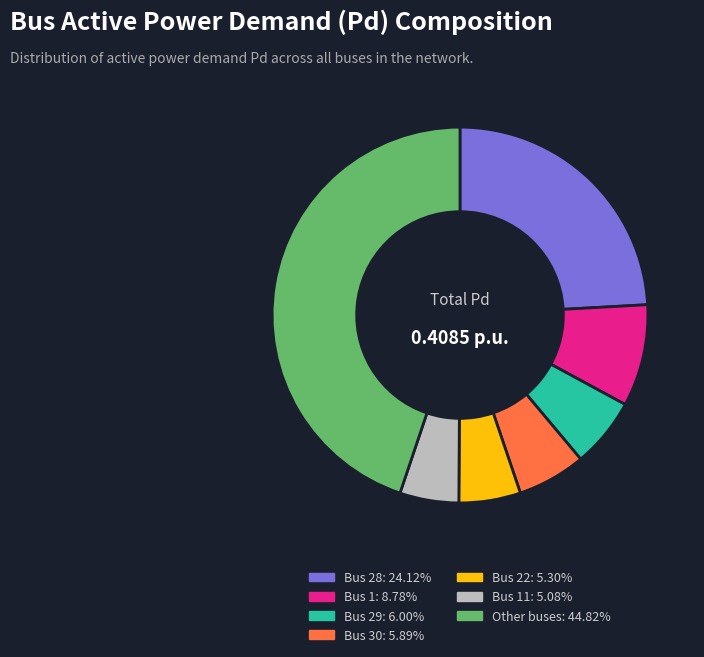

Is there a majority slice in this chart?

No